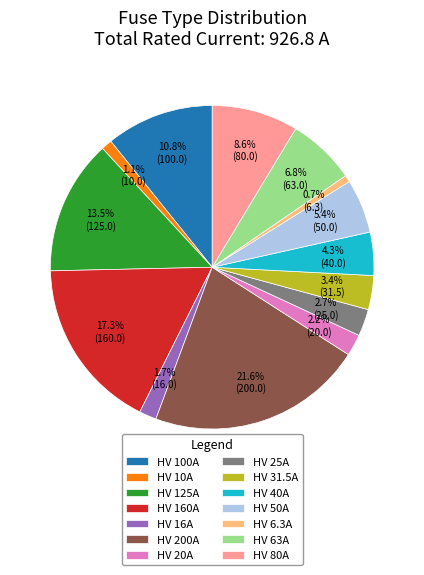

To the nearest percent, what percentage of the pie is HV 100A?

11%